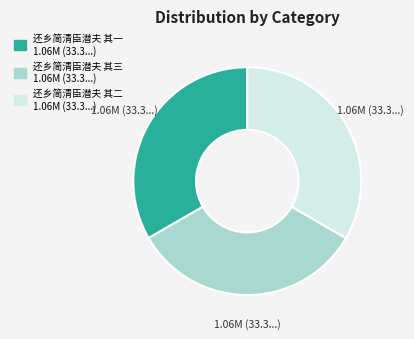

True or false: 还乡简清臣潜夫 其二 accounts for 33% of the total.

True